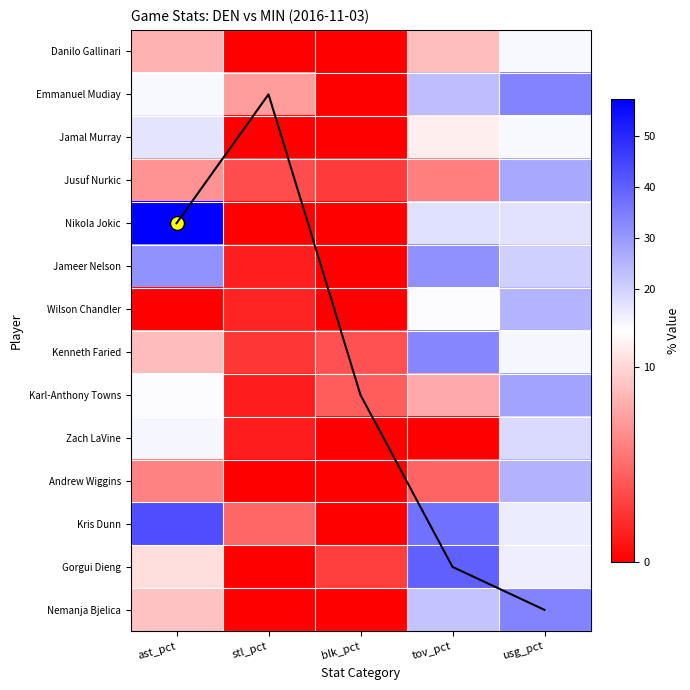

Is it true that col max trace equals 3.9 at blk_pct?

False